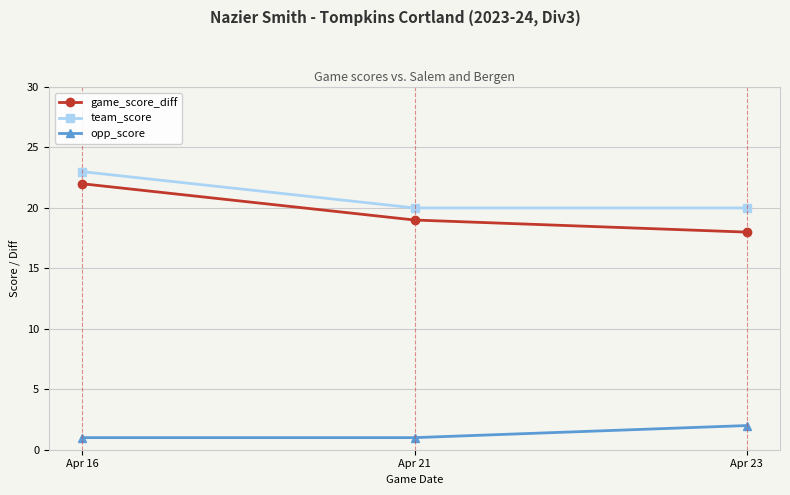

What is the spread (max minus min) of values at Apr 16?

22